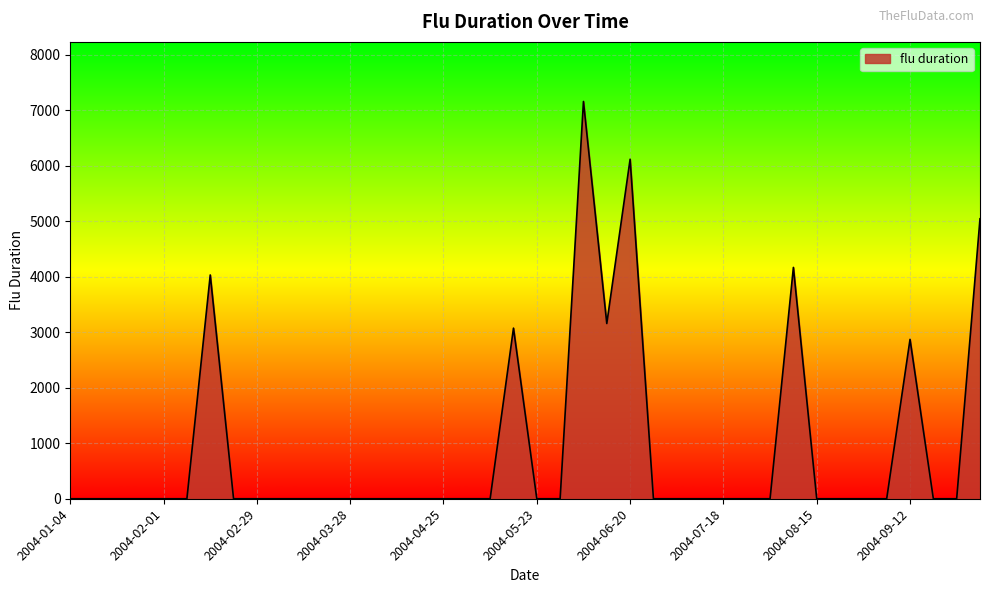

What is the maximum value shown in the chart?

7160.2